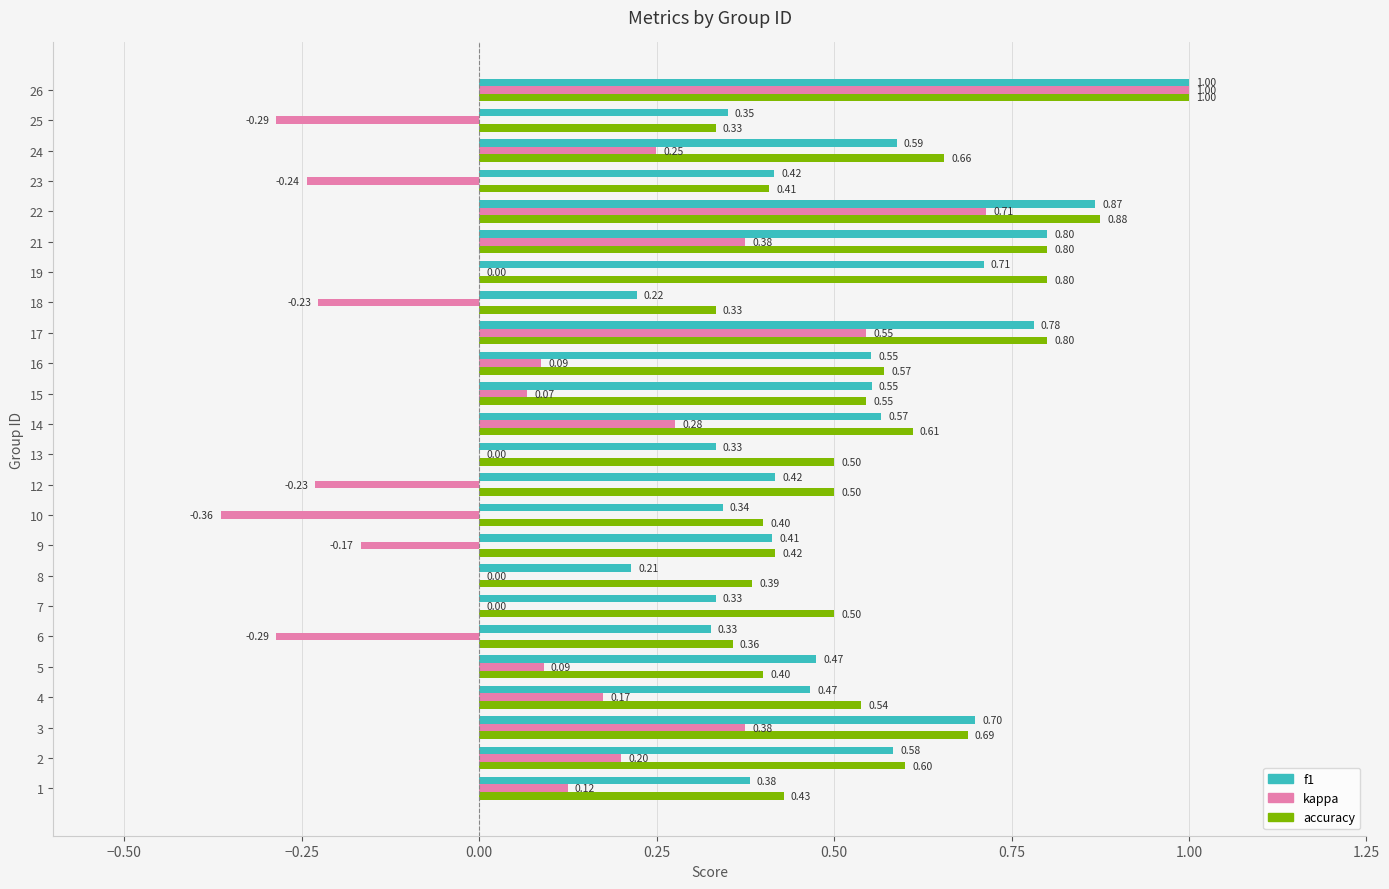

Between 6 and 12, which series saw the biggest shift?

accuracy